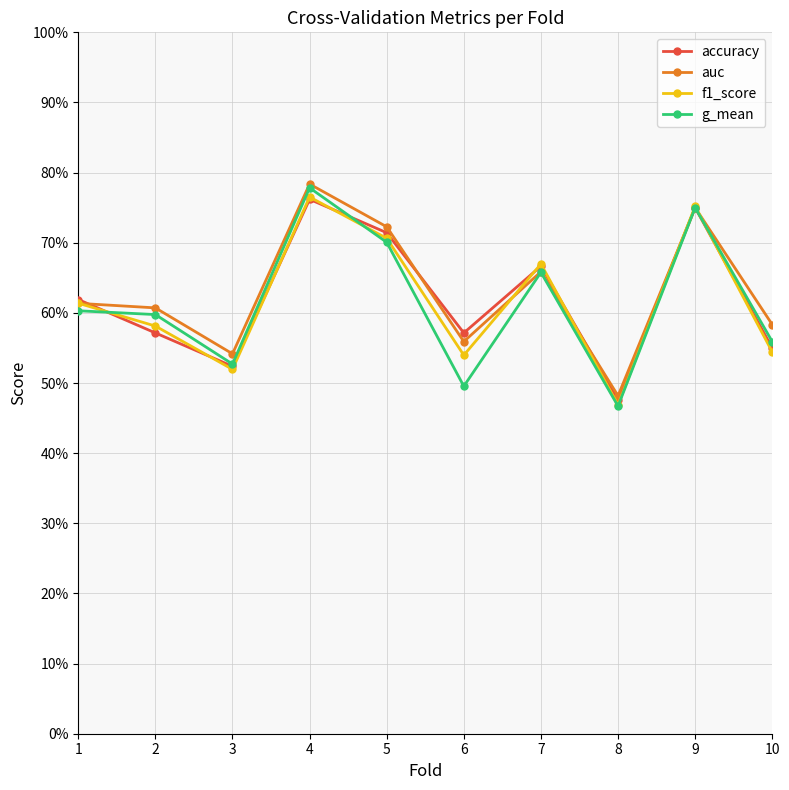

Which series changed the most between 5 and 9?

g_mean